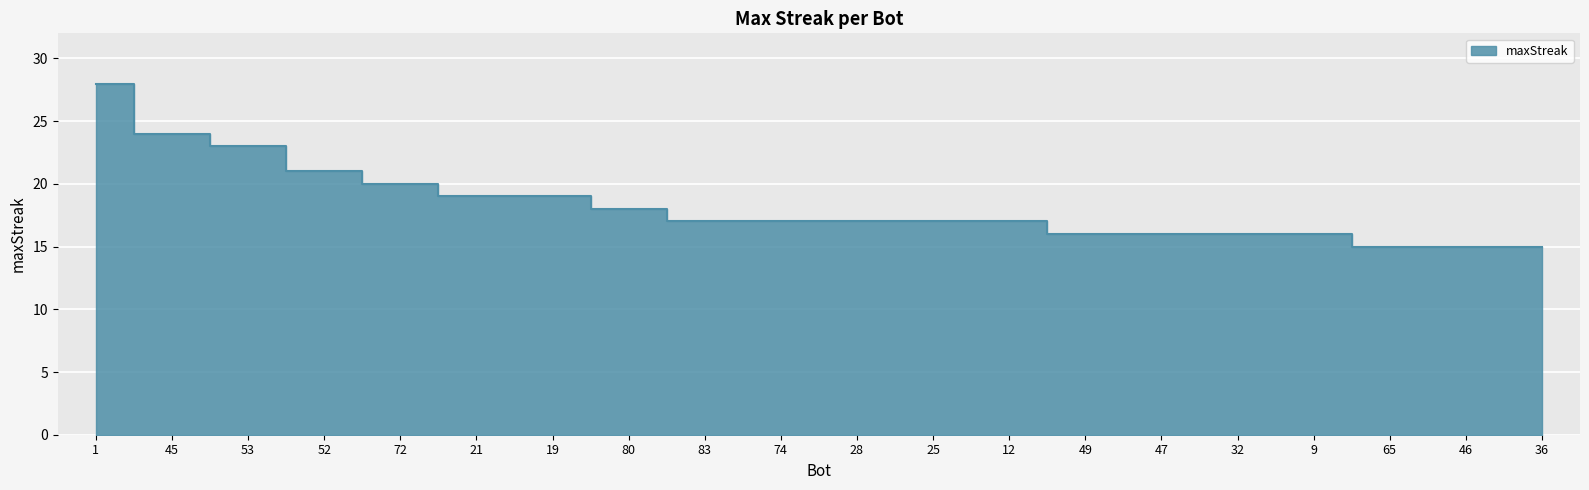

What is the minimum value shown in the chart?

15